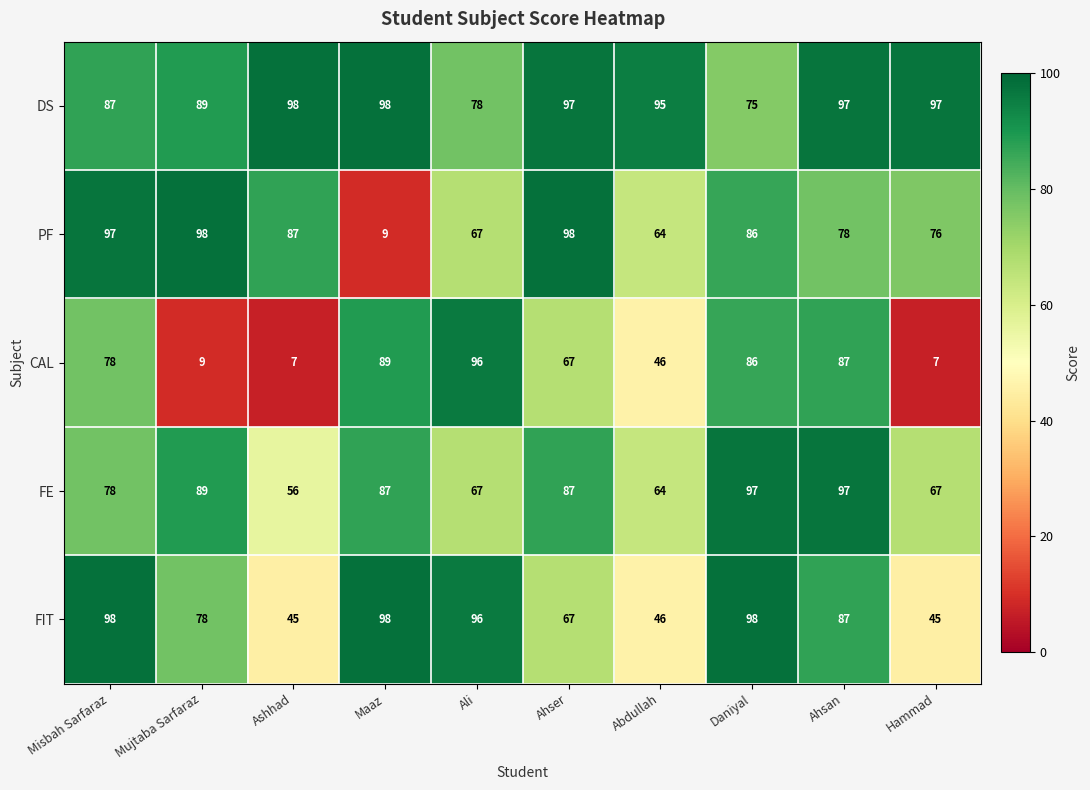

True or false: DS has a value of 55 at Ali.

False